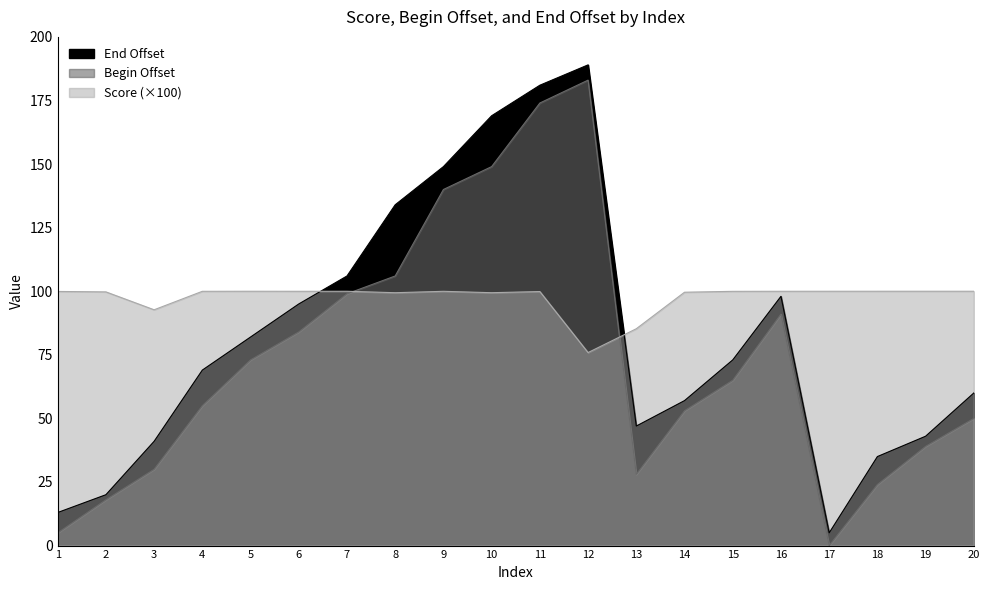

True or false: Score has a value of 99.7 at 2.

True